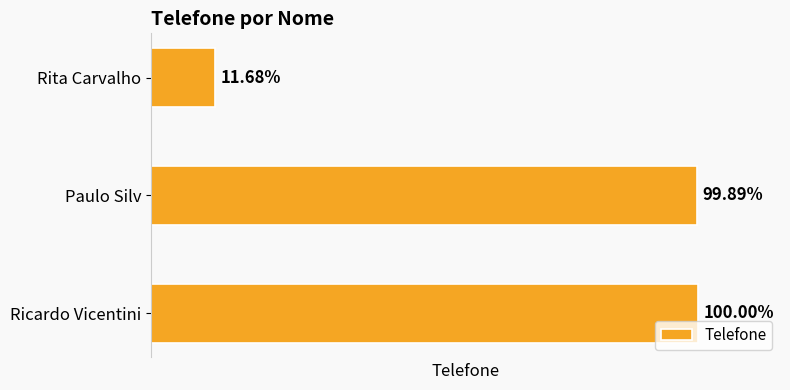

How many series are shown in this chart?

1